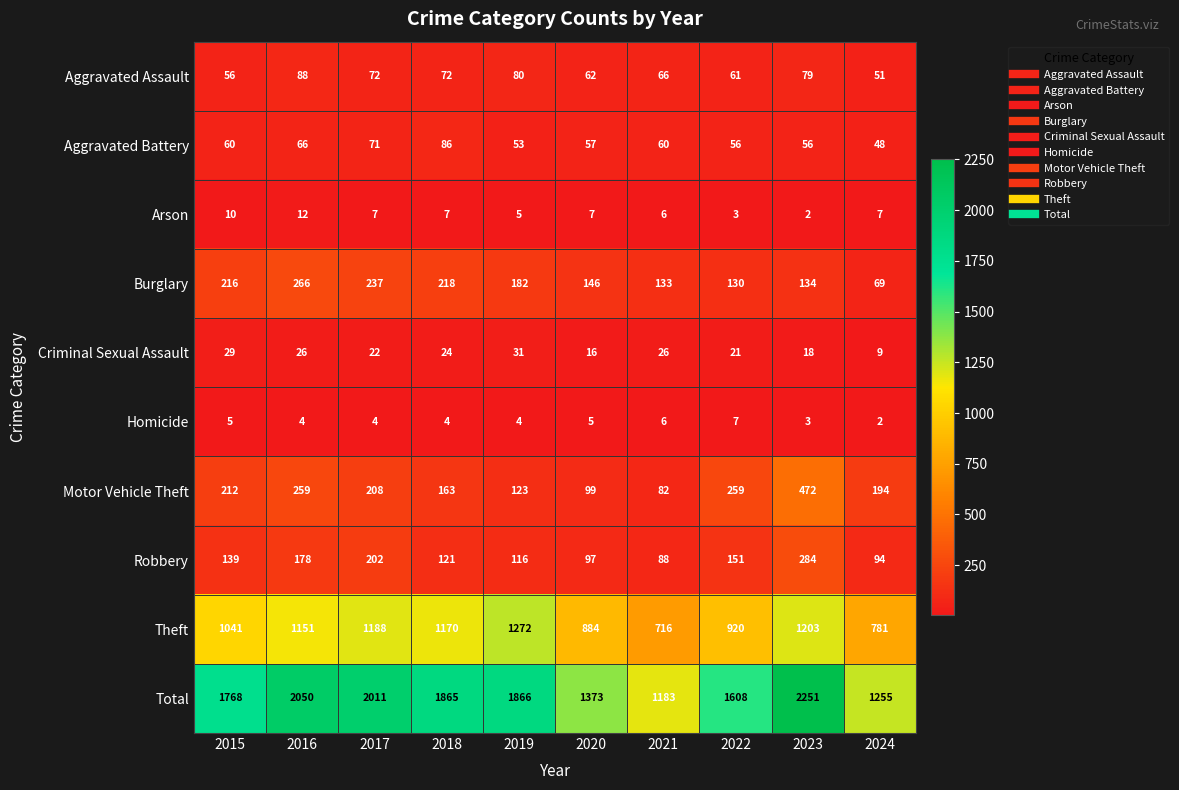

At which label does Total reach its minimum?

2021